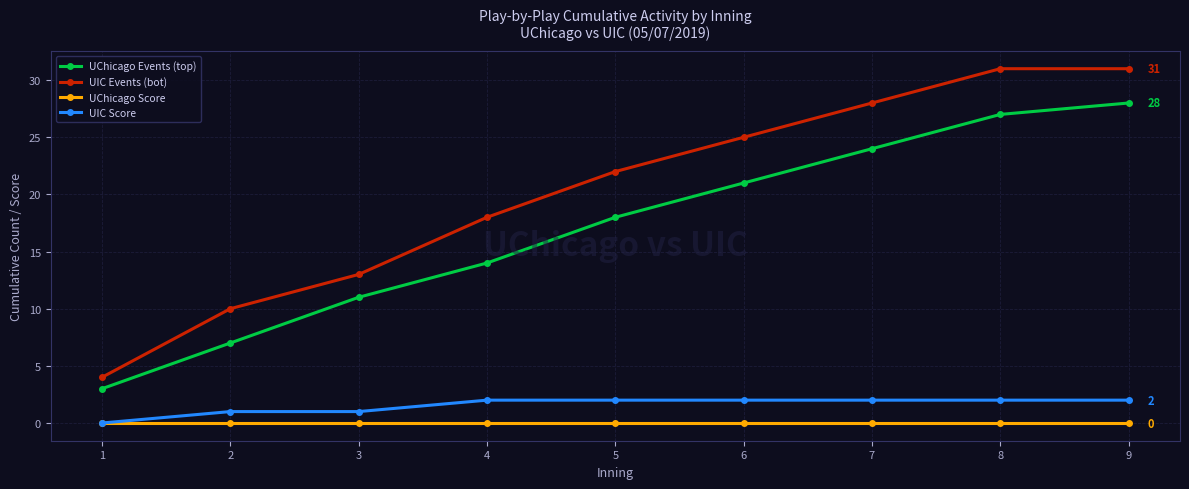

What value does the UIC Events (bot) series have at 9?

31